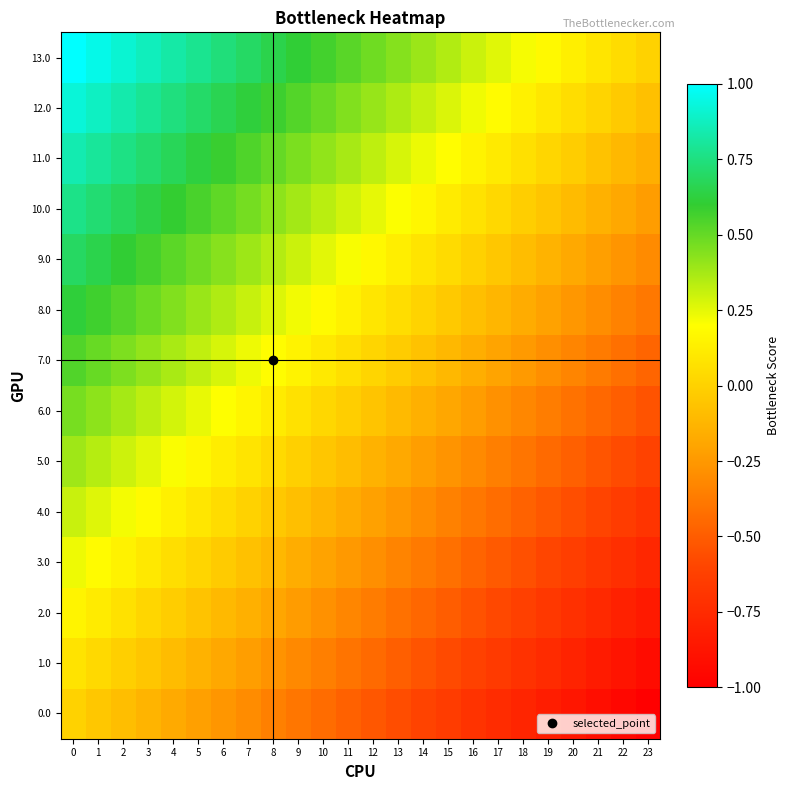

What is the spread (max minus min) of values at 14?

1.0